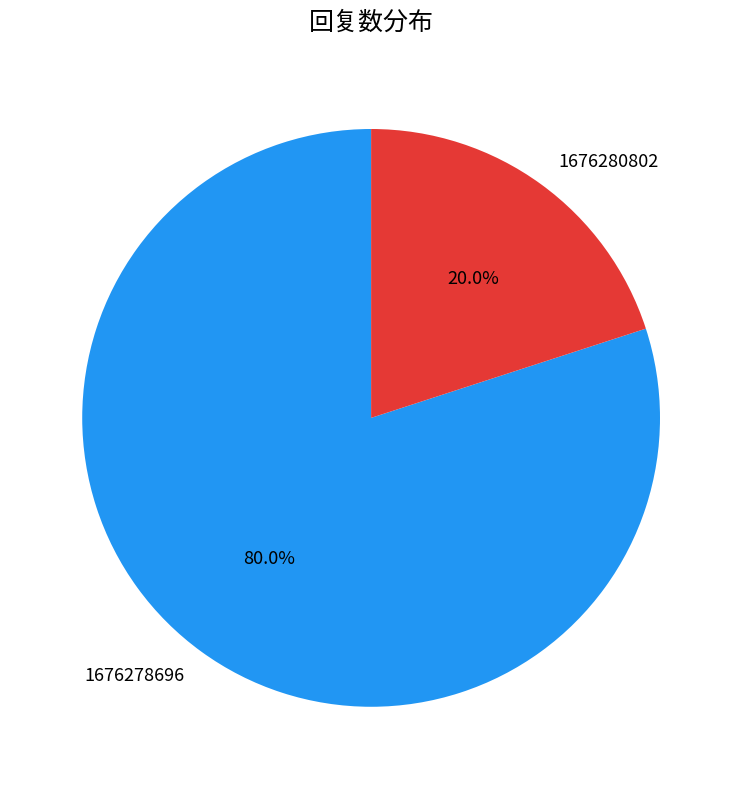

True or false: 1676278696 accounts for 80% of the total.

True